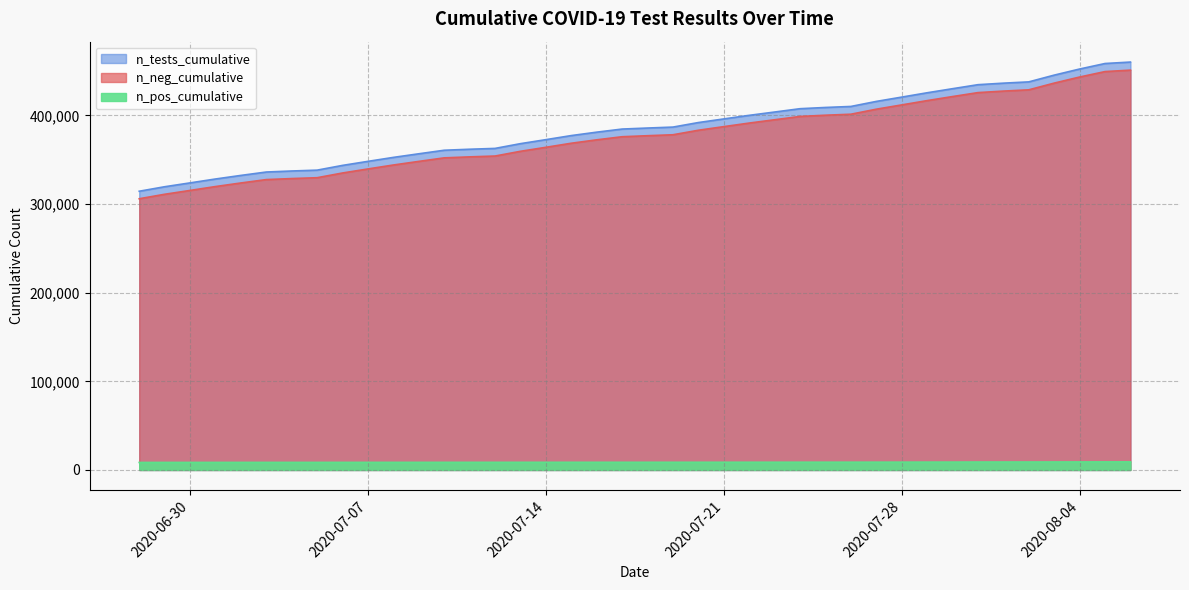

What is the minimum value shown in the chart?

305926